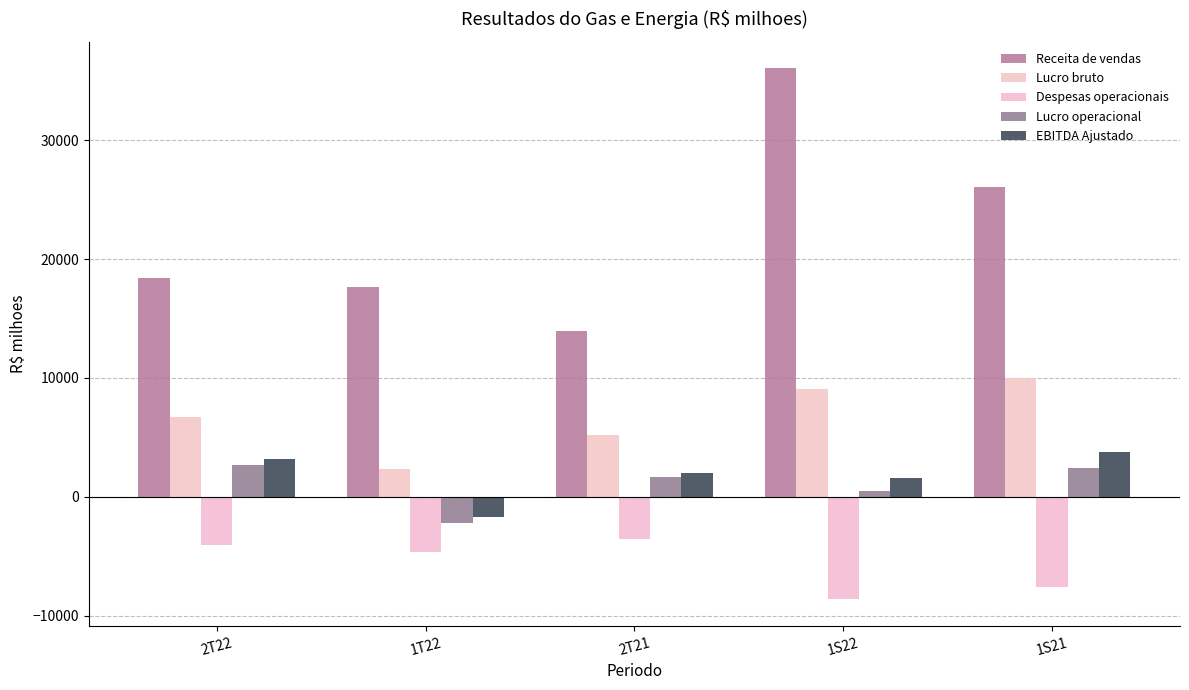

Read the Lucro bruto value at 1T22, to the nearest 50.

2400